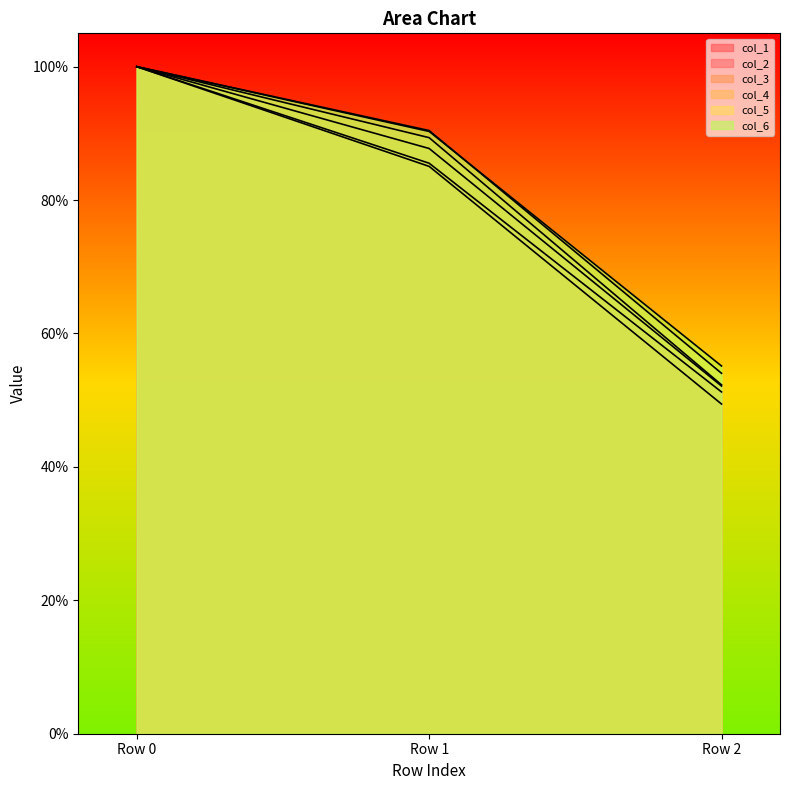

At which category is the sum across all series the highest?

Row 0